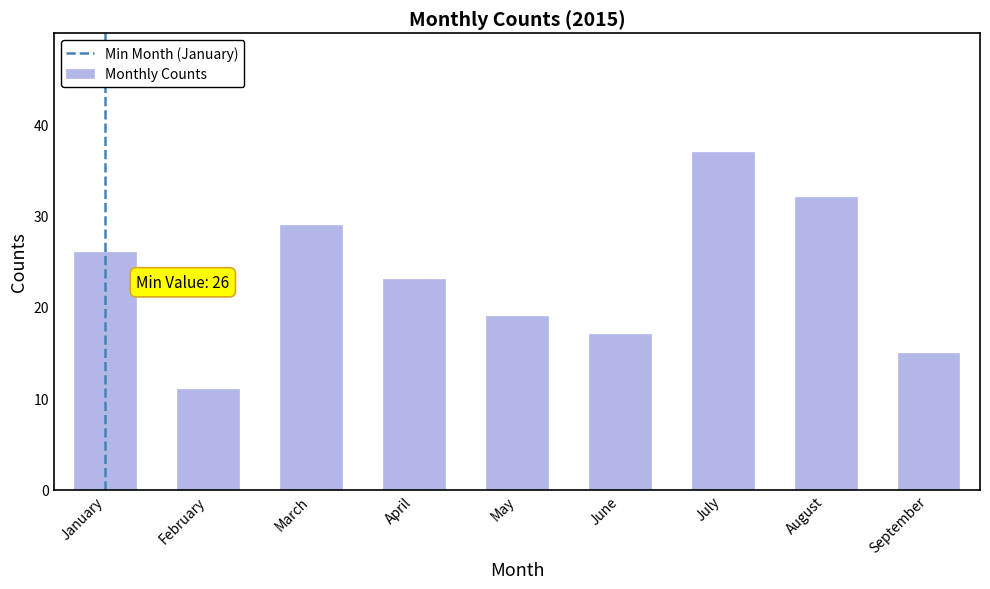

What value does the data have at April, to the nearest 10?

20